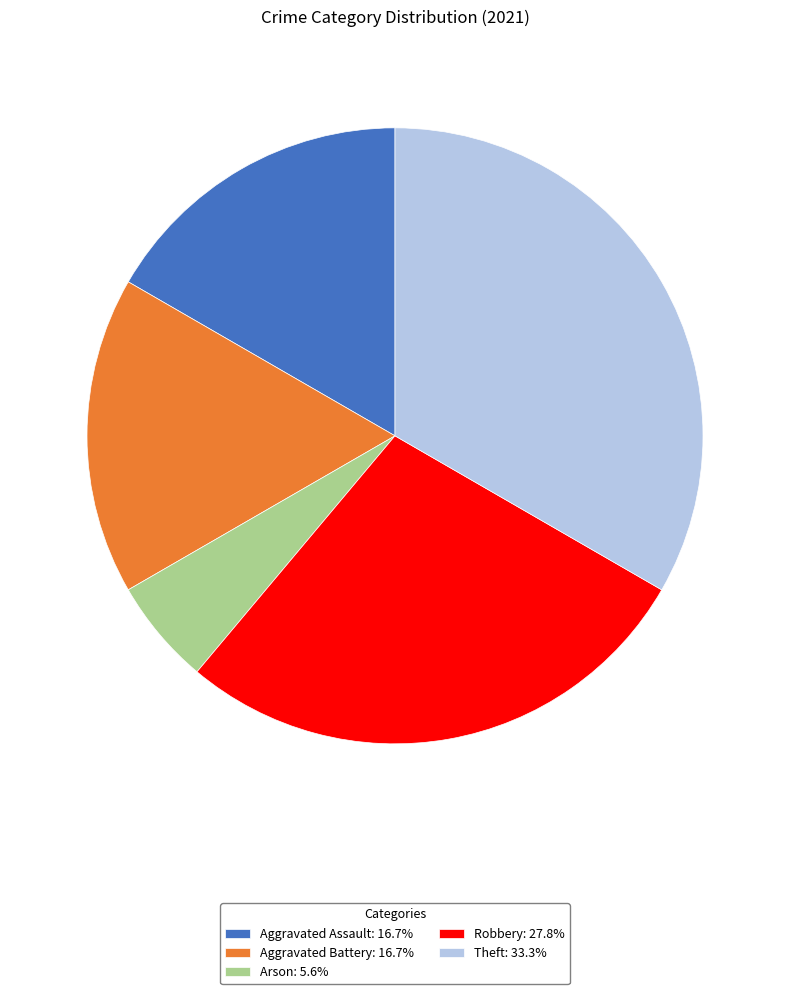

Is there a majority slice in this chart?

No